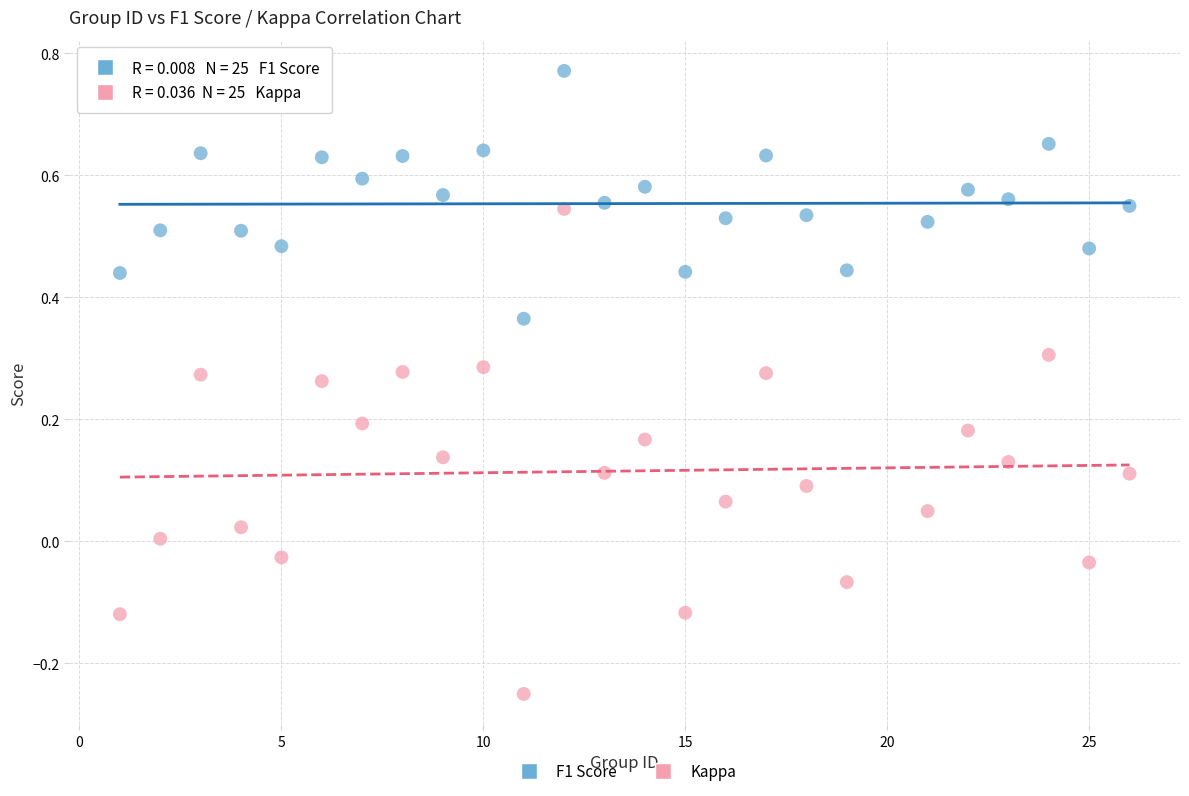

Which series has the largest Y range (max minus min)?

Kappa